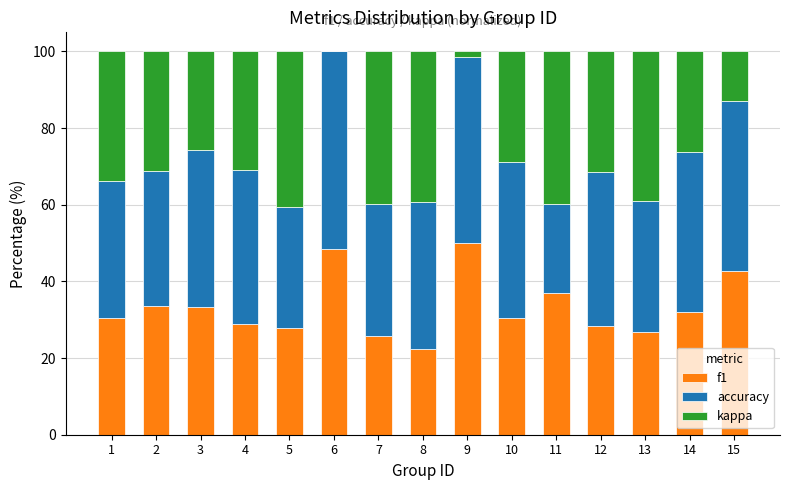

At how many categories does at least one series exceed 8?

15